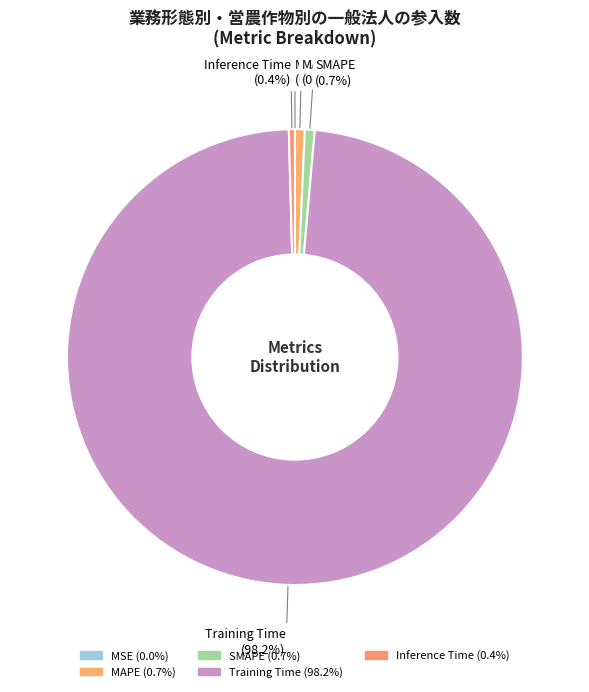

Is Training Time the majority of the pie?

Yes